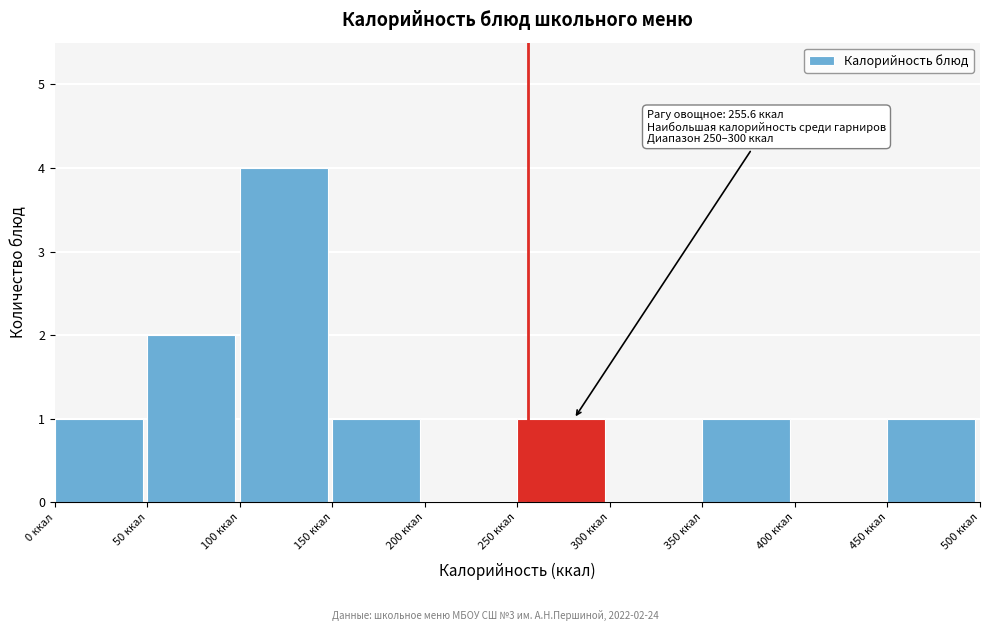

Which range on the x-axis has the tallest bar?

100 to 150